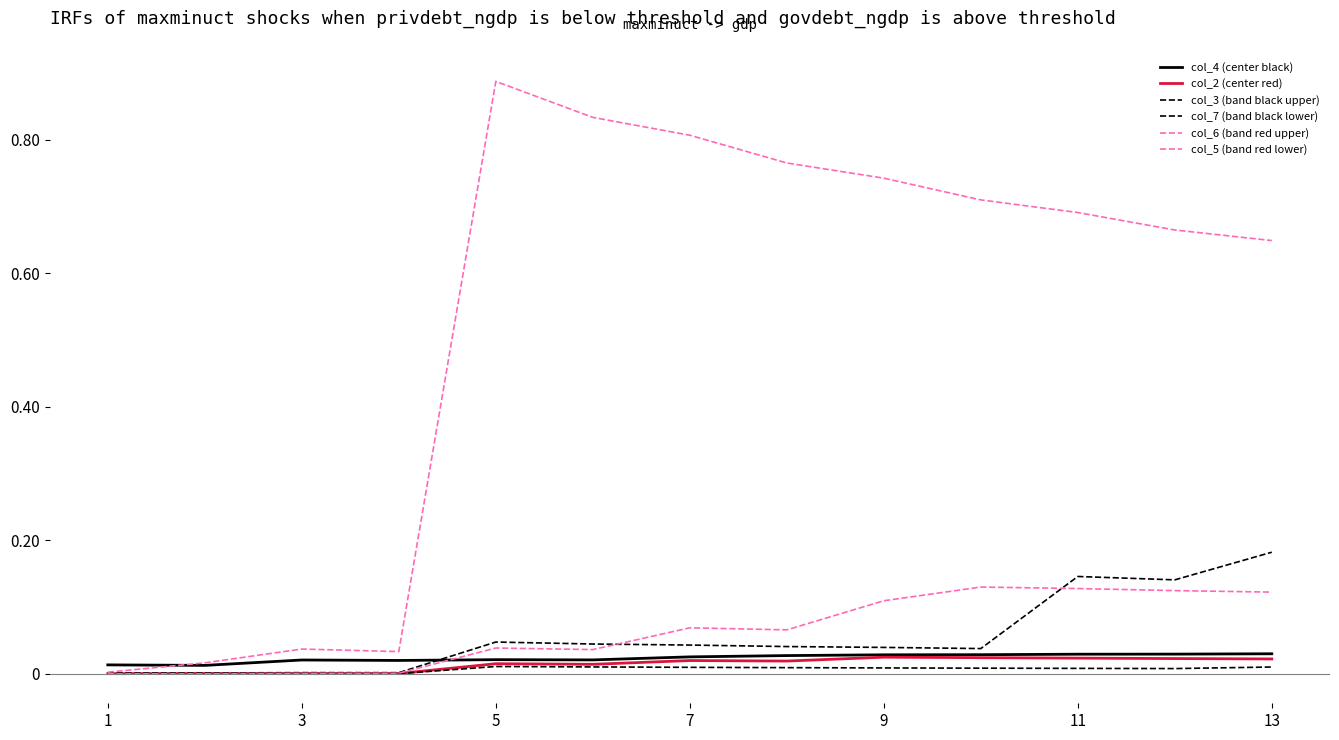

Reading left to right, what are all the values shown in this chart?

col_4 (center black): 0.0	0.0	0.0	0.0	0.0	0.0	0.0	0.0	0.0	0.0	0.0	0.0	0.0
col_2 (center red): 0.0	0.0	0.0	0.0	0.0	0.0	0.0	0.0	0.0	0.0	0.0	0.0	0.0
col_3 (band black upper): 0.0	0.0	0.0	0.0	0.0	0.0	0.0	0.0	0.0	0.0	0.1	0.1	0.2
col_7 (band black lower): 0.0	0.0	0.0	0.0	0.0	0.0	0.0	0.0	0.0	0.0	0.0	0.0	0.0
col_6 (band red upper): 0.0	0.0	0.0	0.0	0.9	0.8	0.8	0.8	0.7	0.7	0.7	0.7	0.6
col_5 (band red lower): 0.0	0.0	0.0	0.0	0.0	0.0	0.1	0.1	0.1	0.1	0.1	0.1	0.1